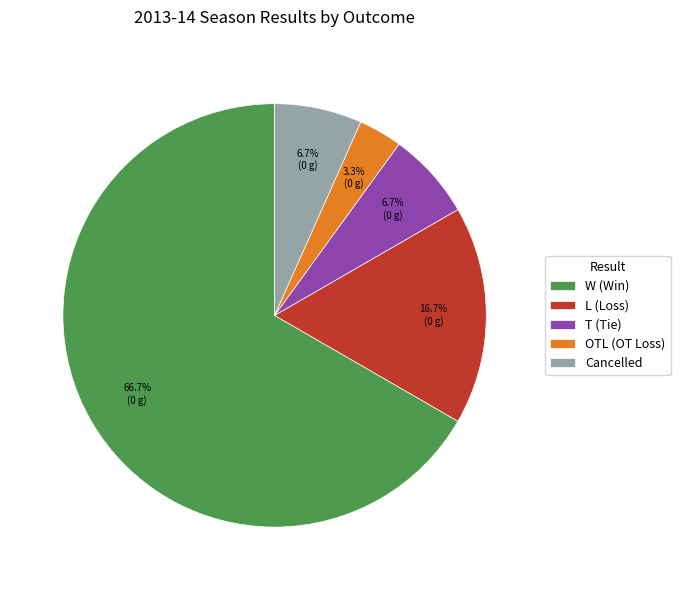

Is the sum of Cancelled and OTL (OT Loss) greater than half?

No